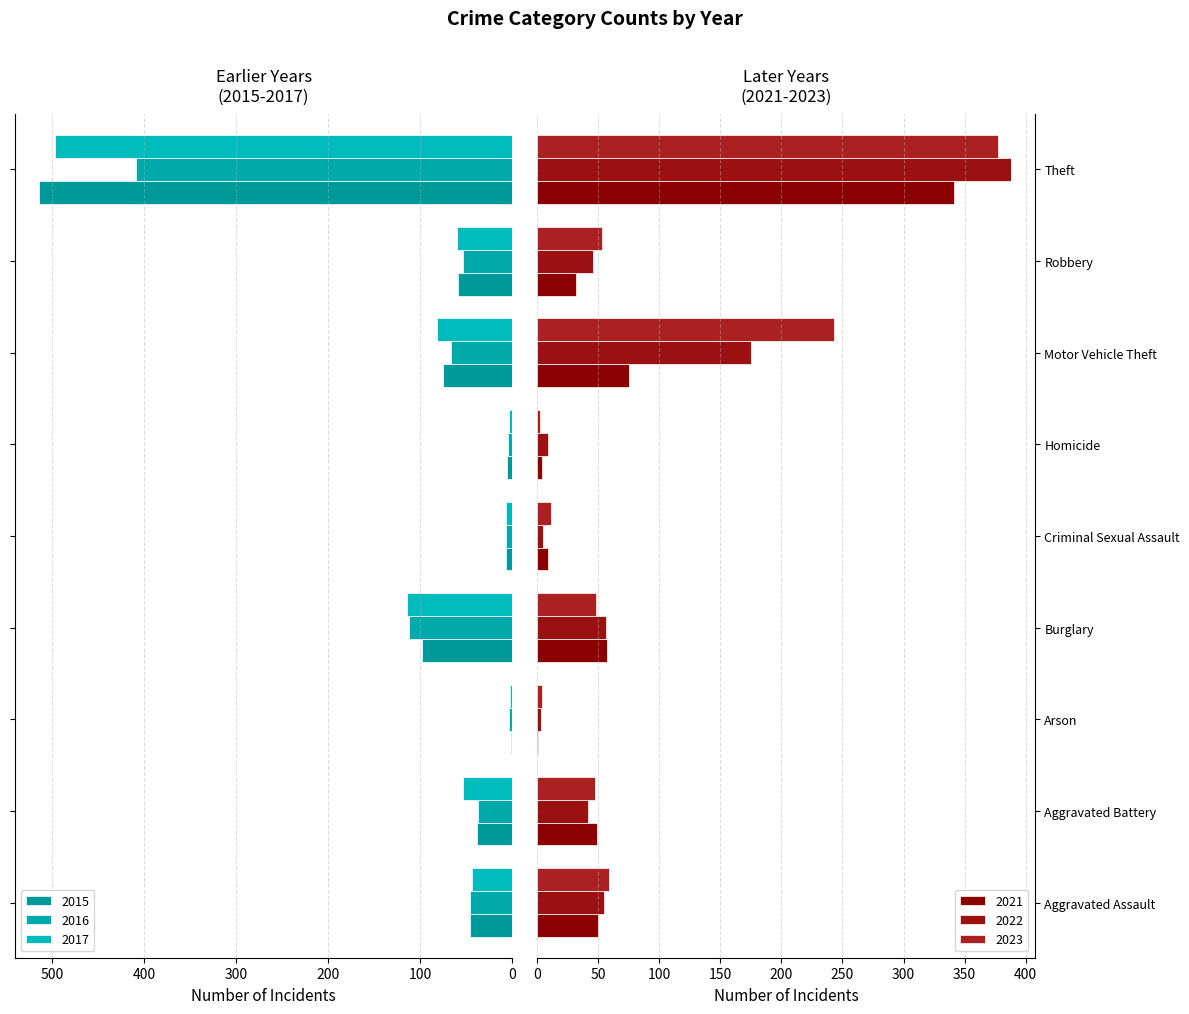

What is the sum of the 2016 values at Criminal Sexual Assault and Homicide?

12